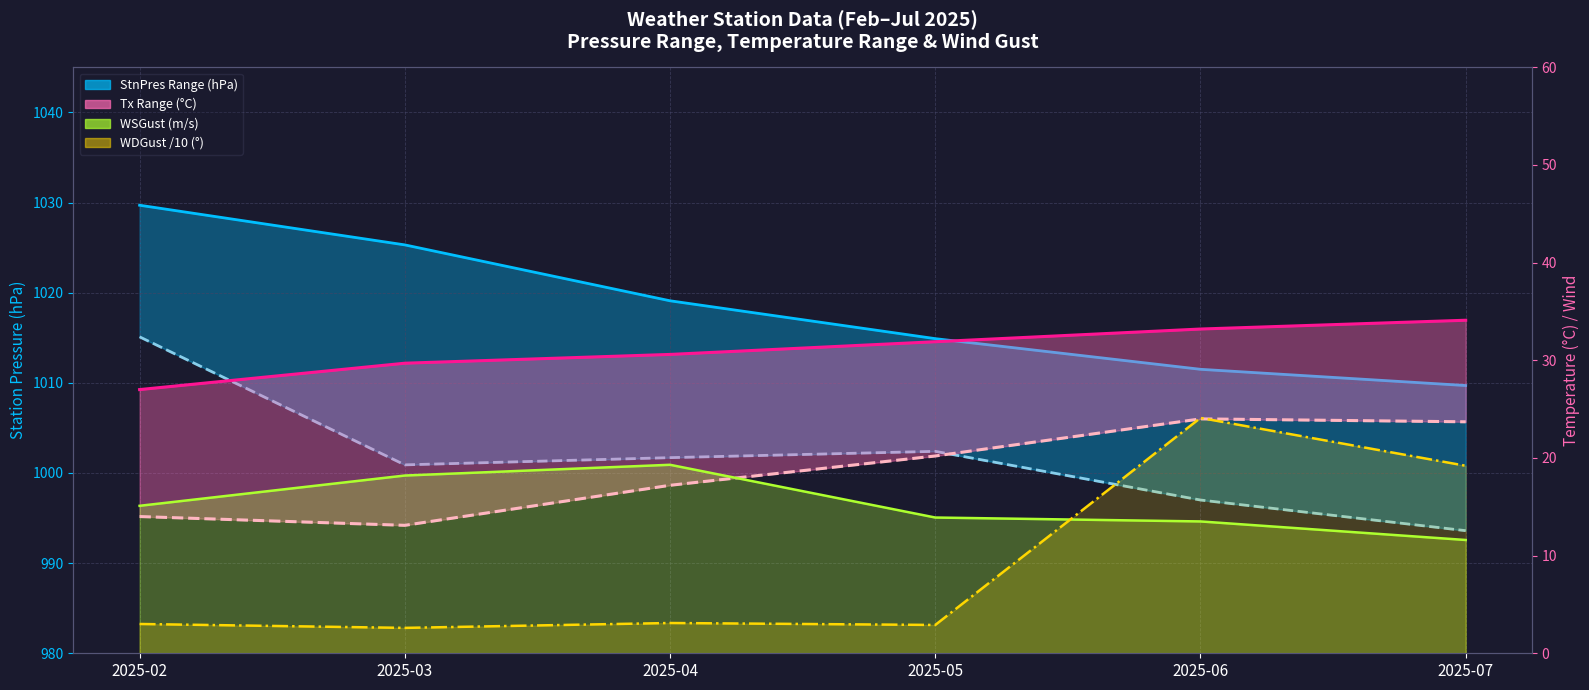

True or false: StnPresMax has a value of 1014.9 at 2025-05.

True